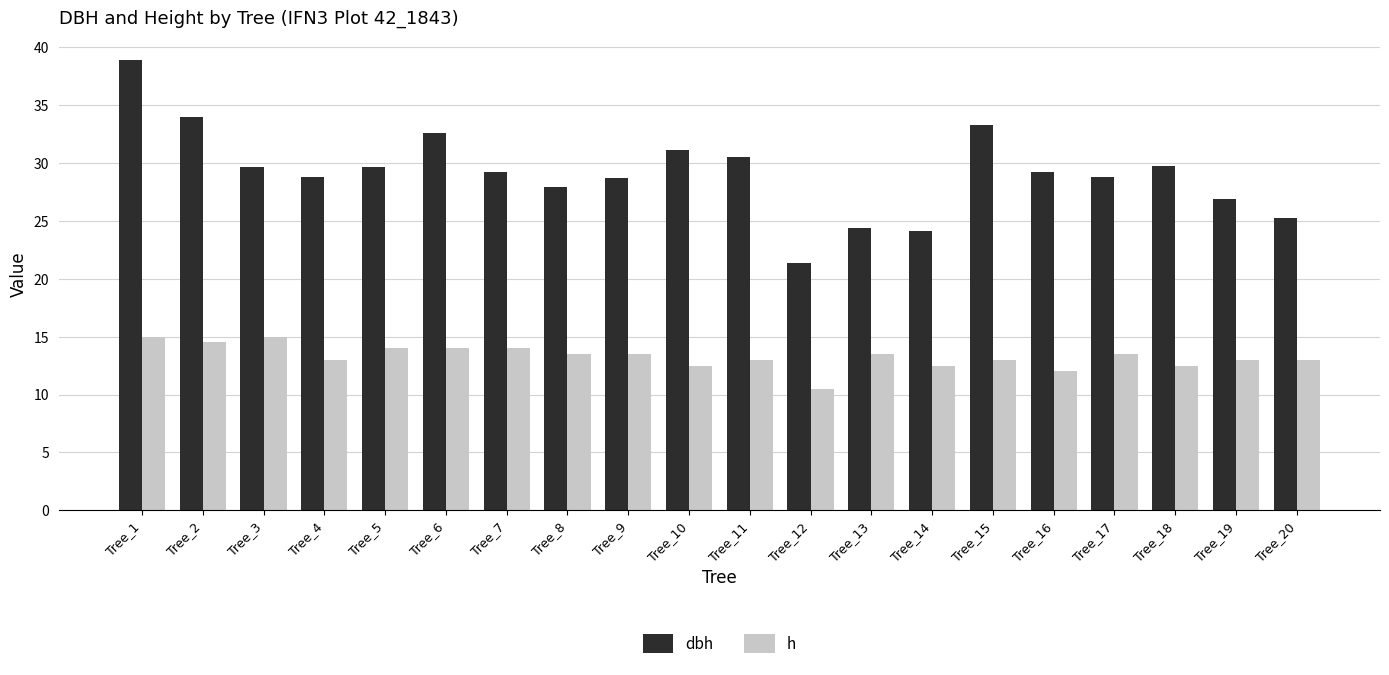

What is the spread (max minus min) of values at Tree_9?

15.2